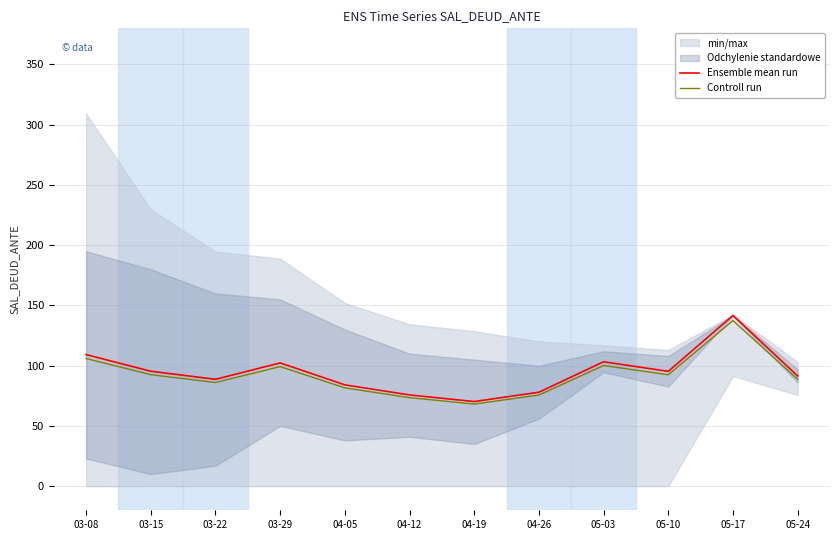

What is the sum of the Ensemble mean run values at 04-26 and 05-17?

219.7